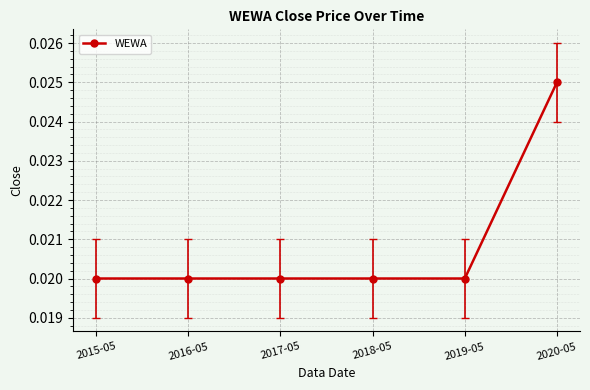

What is the sum of all values?

0.1